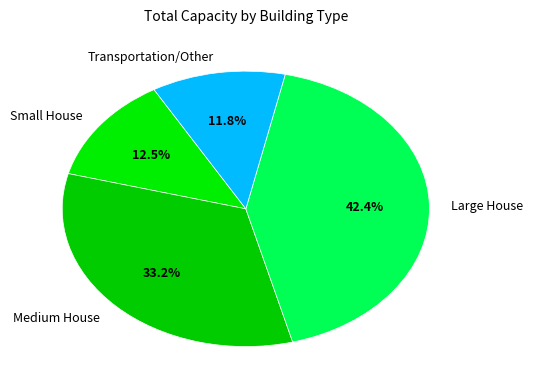

Approximately how many times larger is the value at Transportation/Other compared to Medium House?

0.4